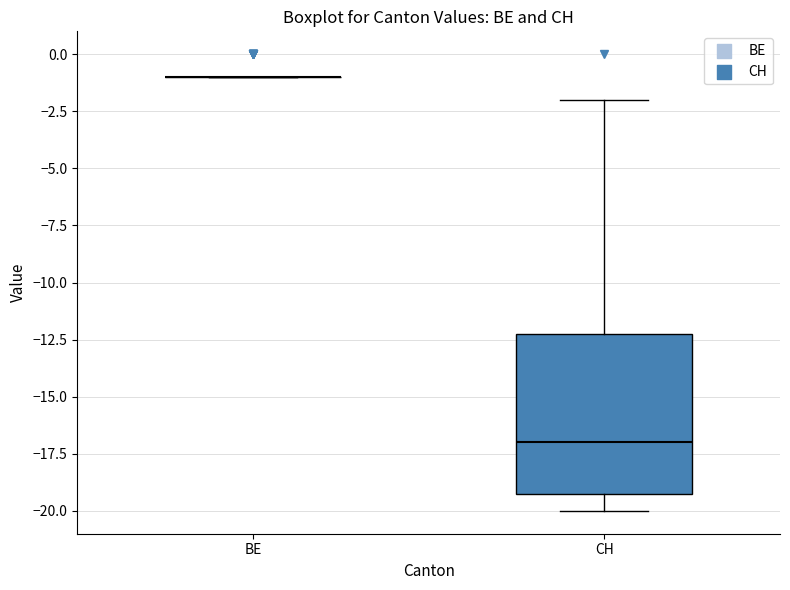

Which box is the tallest, from its lower edge to its upper edge?

CH